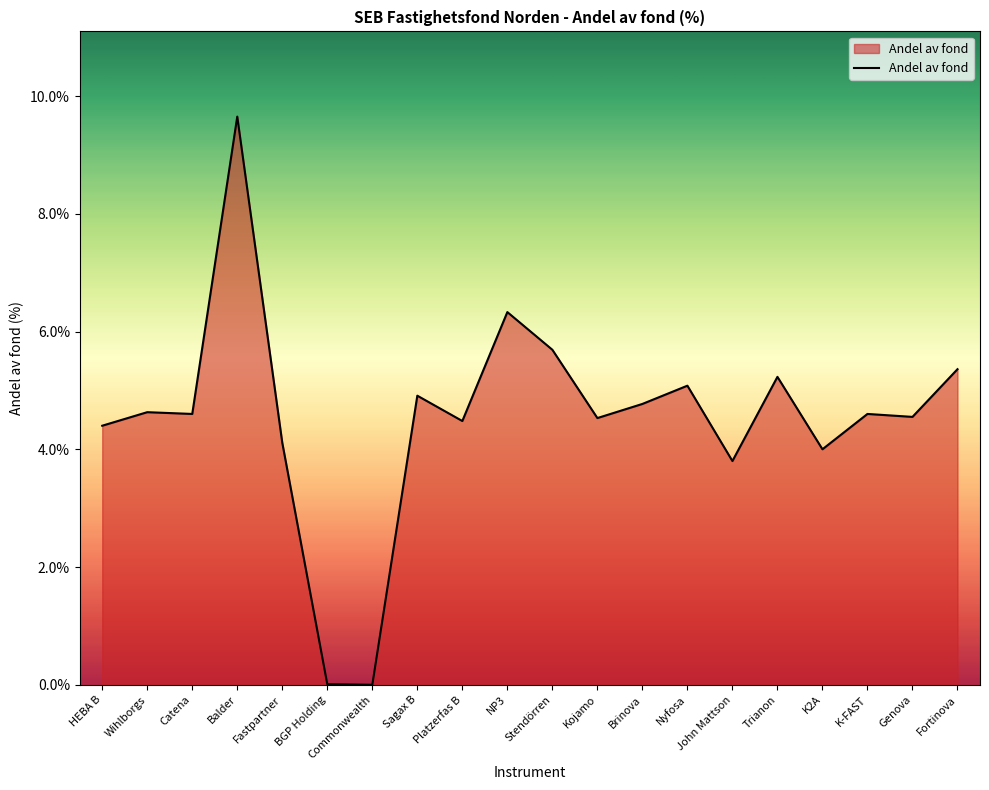

Is it true that the value at K-FAST is 2.4?

False